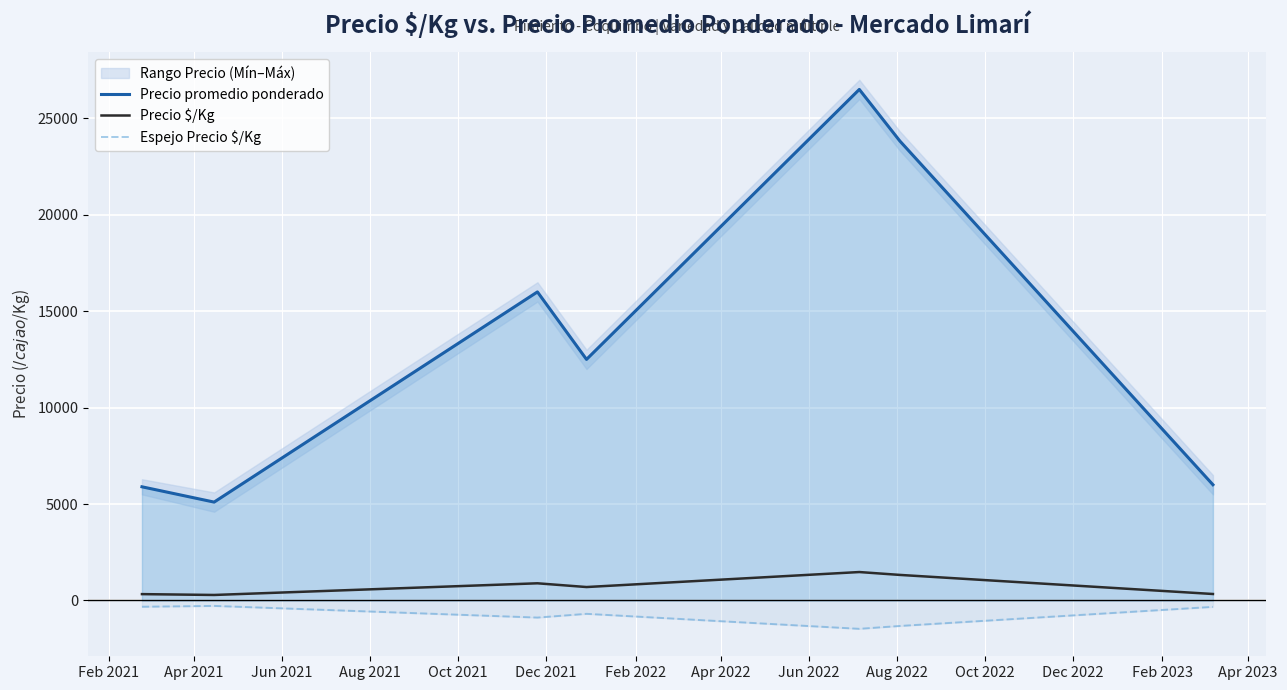

Which series has the largest total across all categories?

Precio promedio ponderado